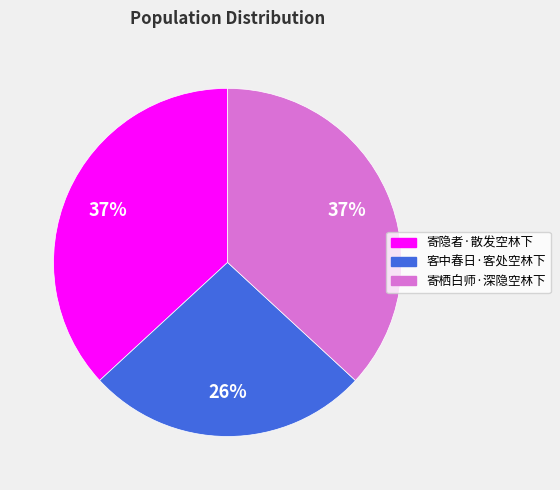

Does 寄隐者·散发空林下 represent more than half of the total?

No